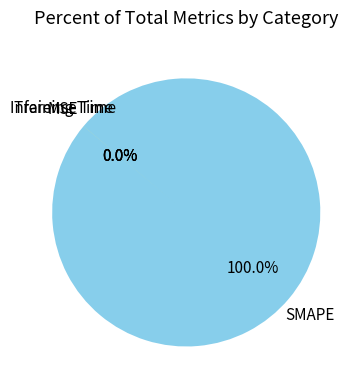

Does Inference Time account for over 50% of the chart?

No